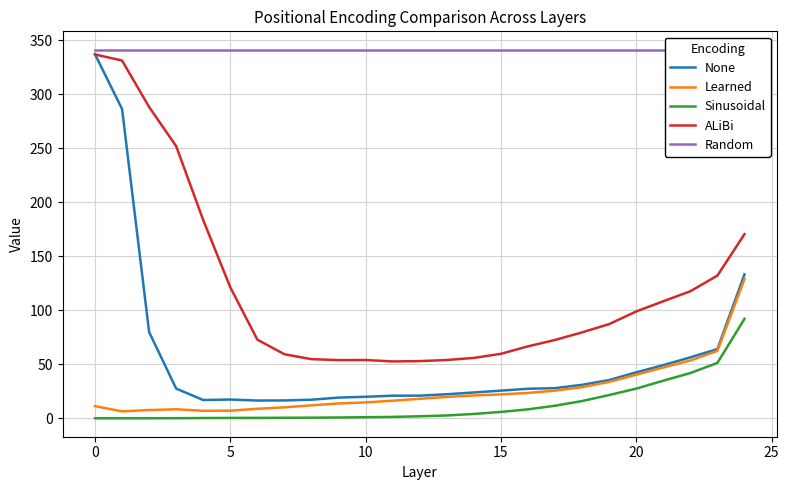

What is the label of the 14th point from the right?

11